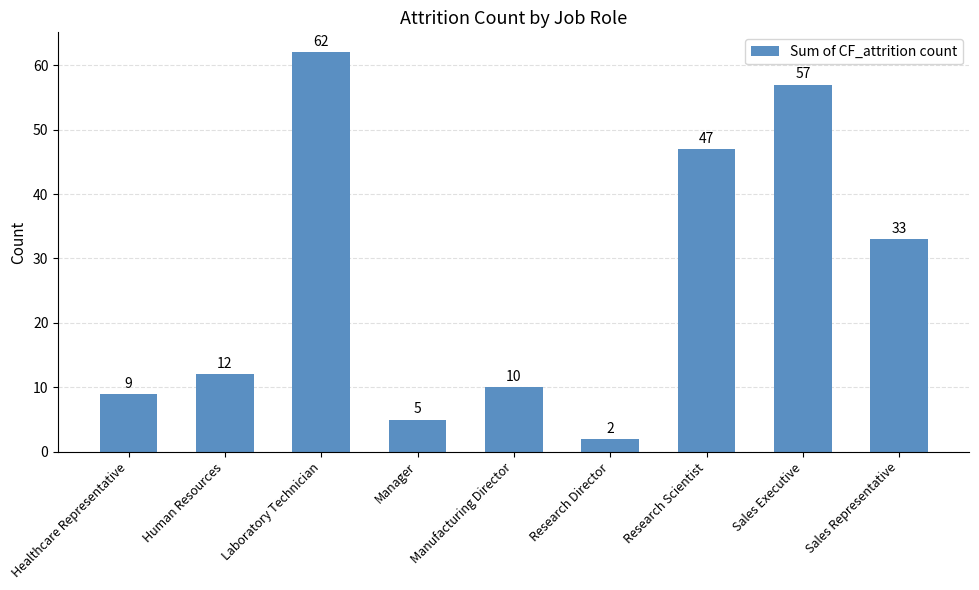

List the labels in order of value, largest first.

Laboratory Technician, Sales Executive, Research Scientist, Sales Representative, Human Resources, Manufacturing Director, Healthcare Representative, Manager, Research Director